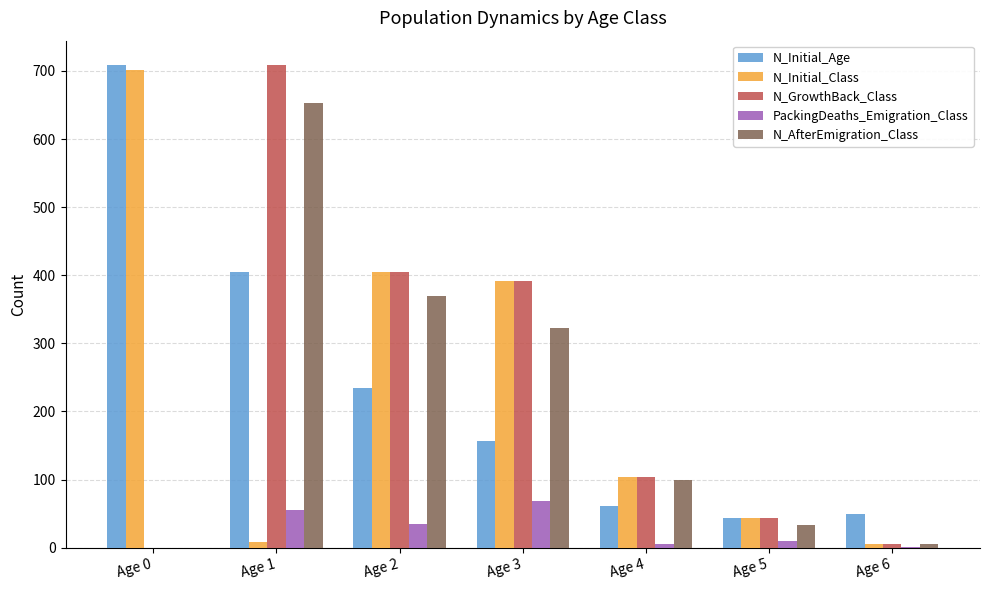

True or false: N_Initial_Age has a value of 61 at Age 4.

True